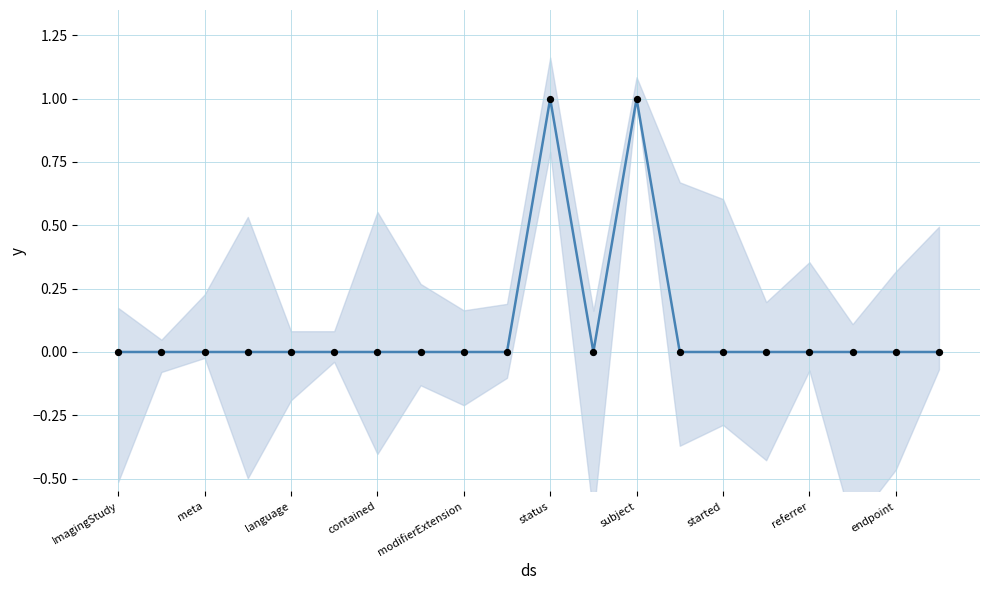

Which series reaches the maximum Y coordinate?

Min